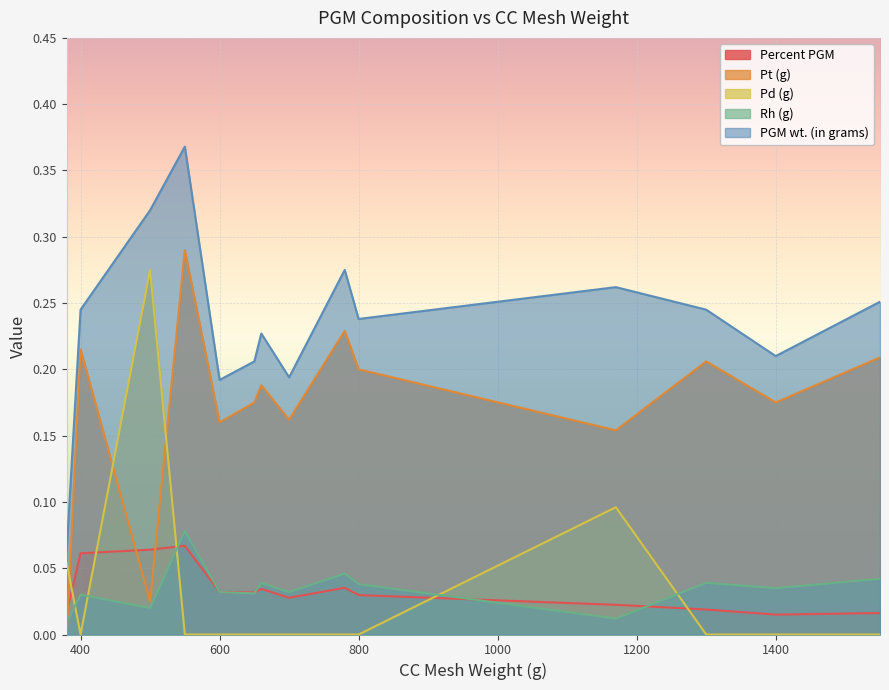

What is the value of the PGM wt. (in grams) point at the 13th from the left?

0.2